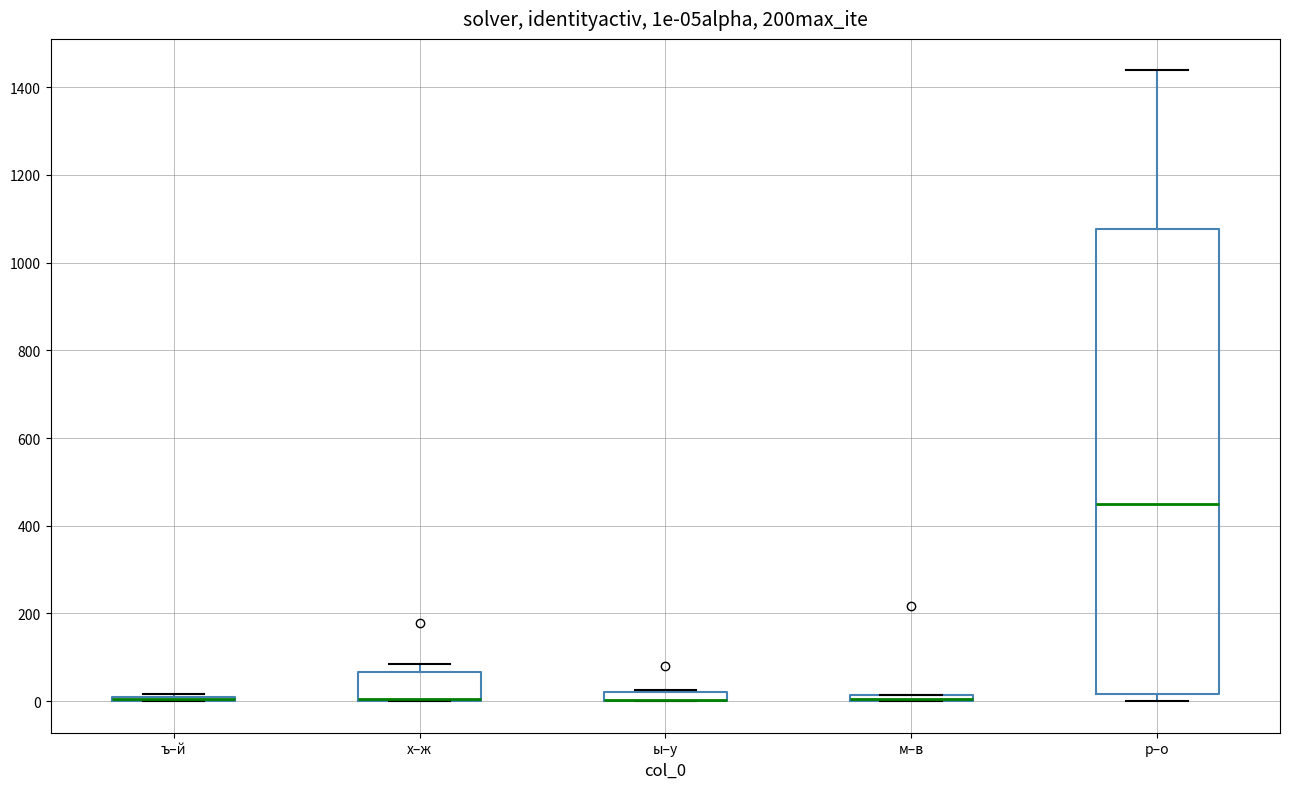

Comparing the boxes themselves (not the whiskers), which one is the tallest?

р–о